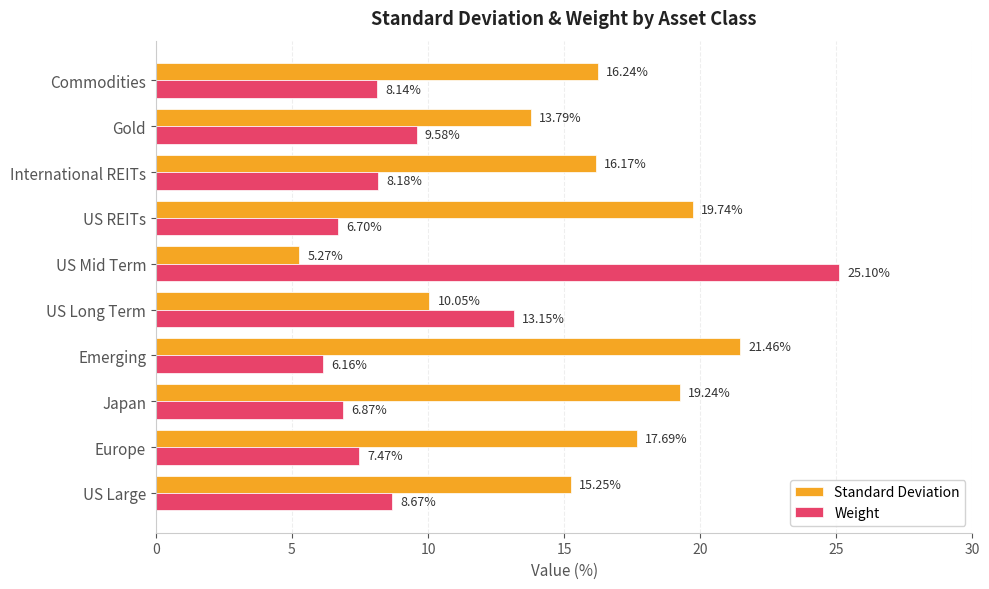

What is the sum of the Standard Deviation values at US REITs and Emerging?

41.2